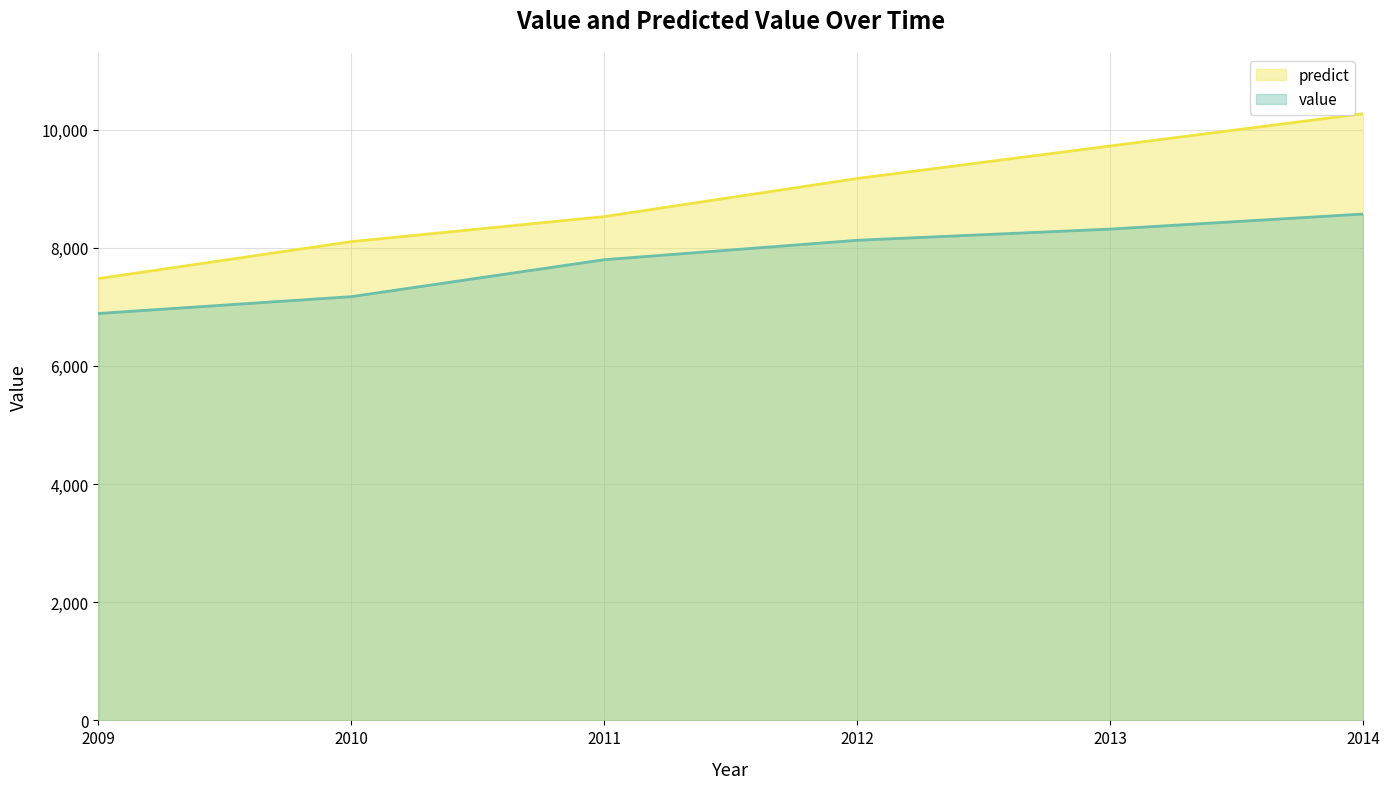

Where is value nearest to the value 7728?

2011